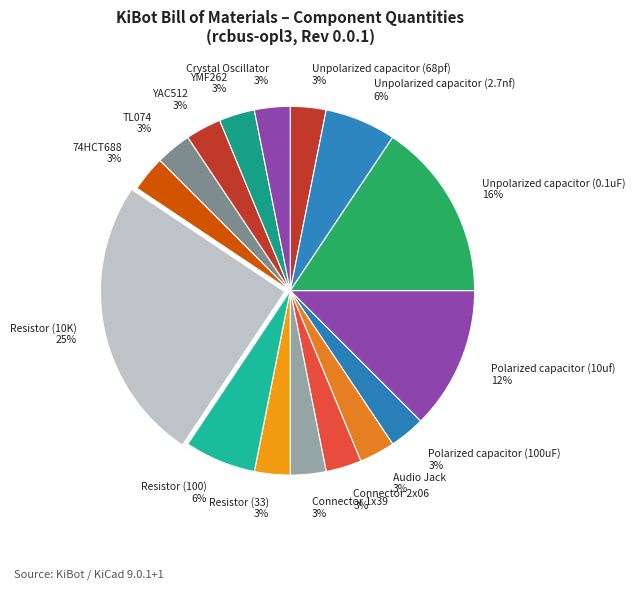

To the nearest percent, what is the combined percentage of Unpolarized capacitor (0.1uF) and Resistor (33)?

19%